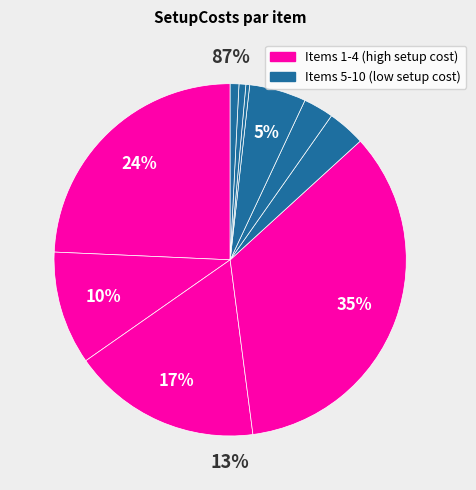

Rank the categories by value from highest to lowest.

4, 1, 3, 2, 7, 5, 6, 10, 9, 8